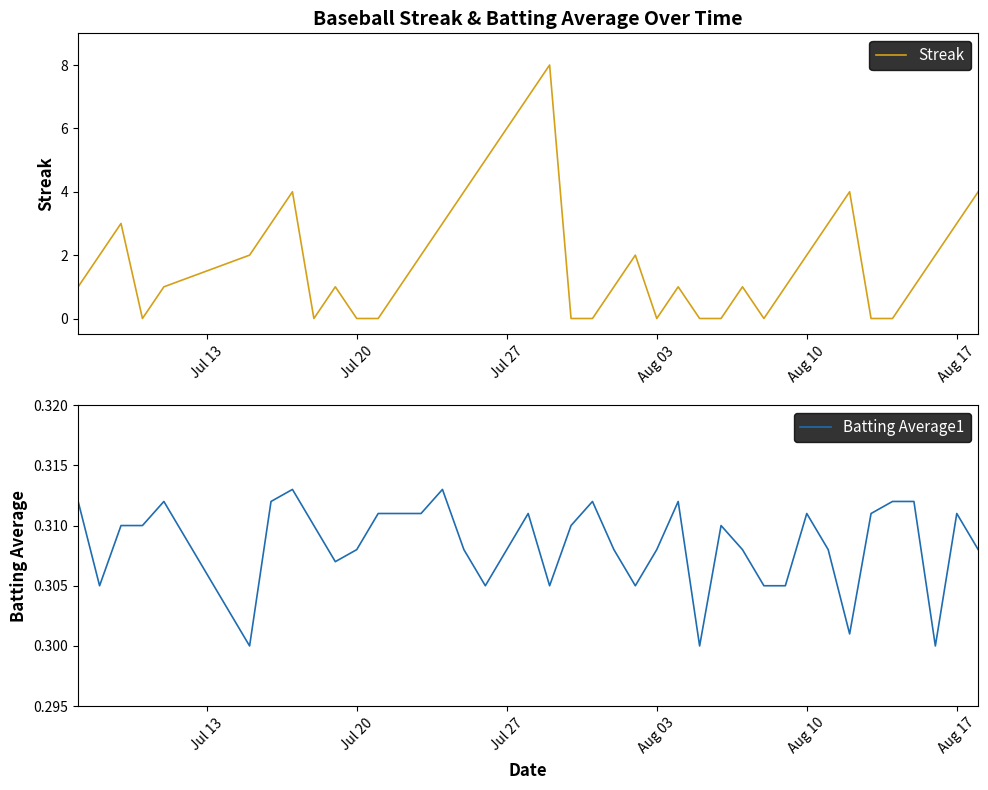

What is the highest value of the Streak series?

8